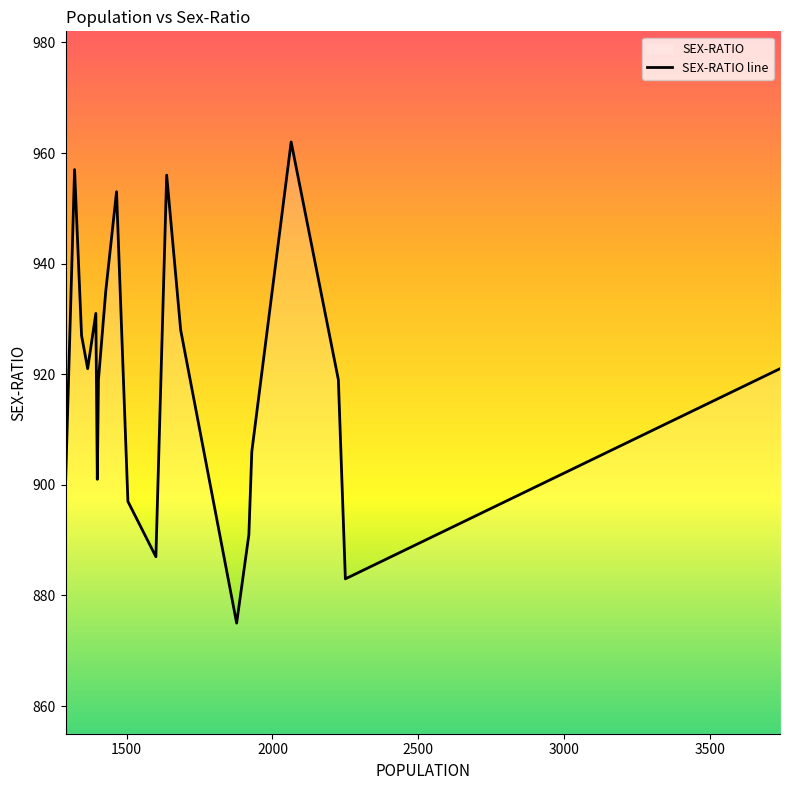

What is the maximum value shown in the chart?

962